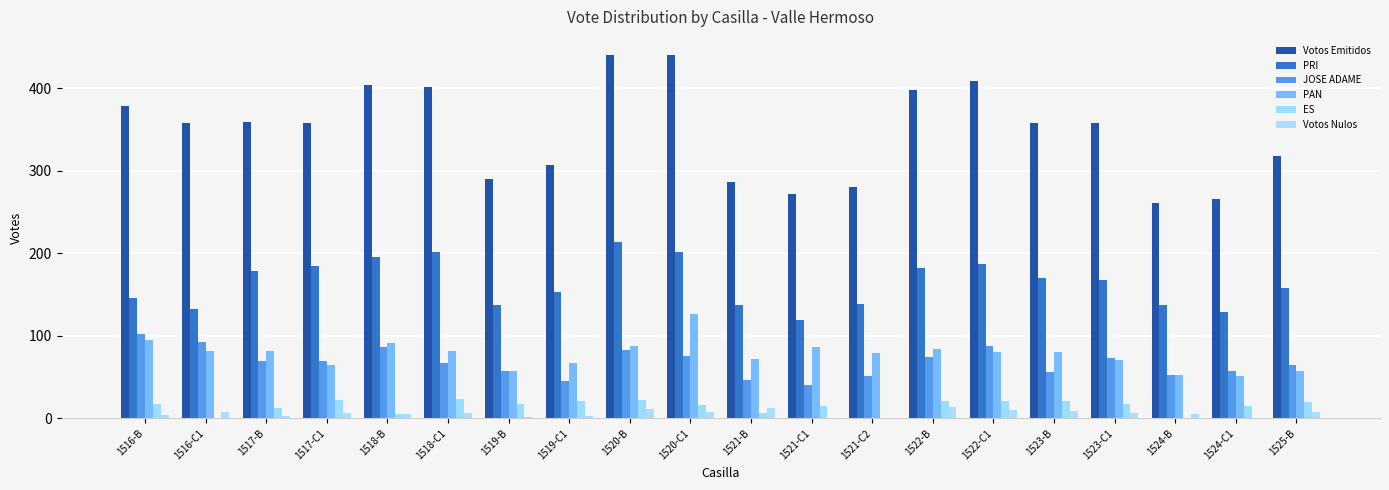

Are the bars horizontal?

No